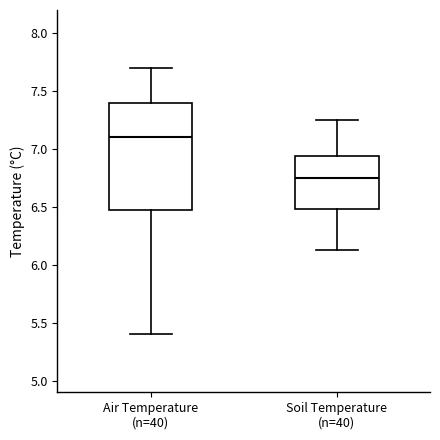

Reading left to right, read every box against the y-axis: the position of its median line, the range the box covers, and the ends of its whiskers. The values are not printed on the chart, so give them approximately, as read against the axis.

Air Temperature (n=40): median 7.10, box 6.50 to 7.40, whiskers 5.40 to 7.70
Soil Temperature (n=40): median 6.75, box 6.50 to 6.95, whiskers 6.15 to 7.25